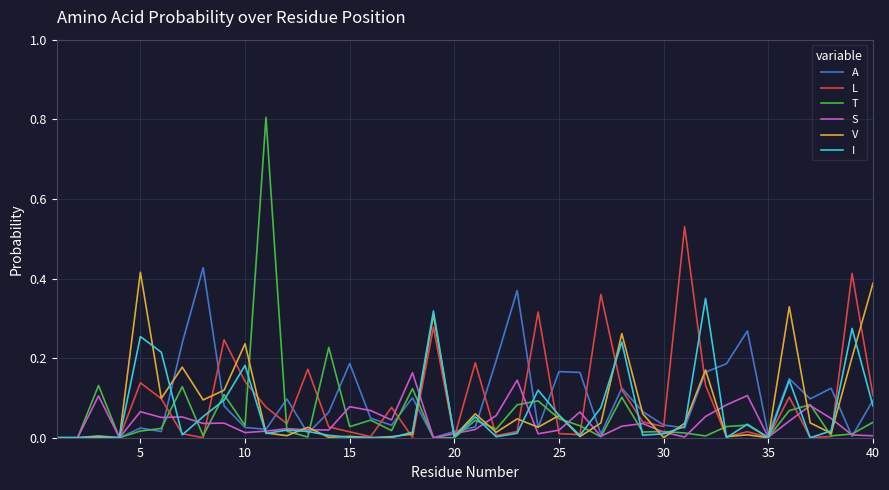

Which series has the largest range (max minus min)?

T